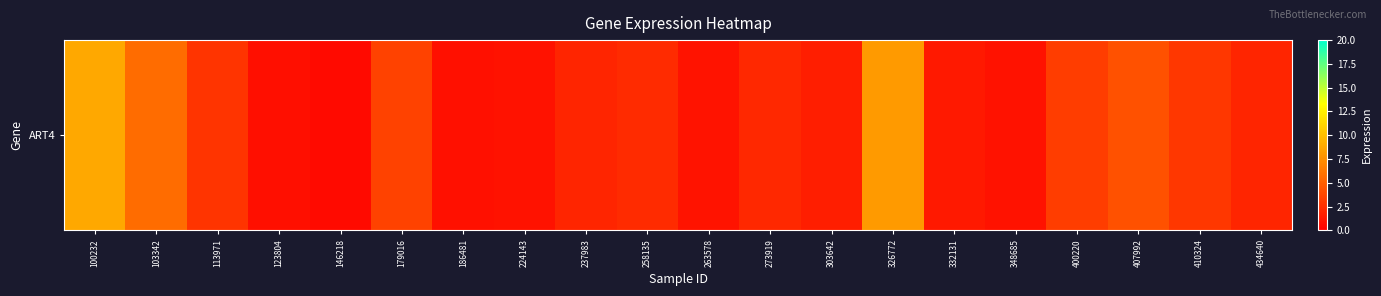

What is the sum of the values at 224143 and 400220?

4.2